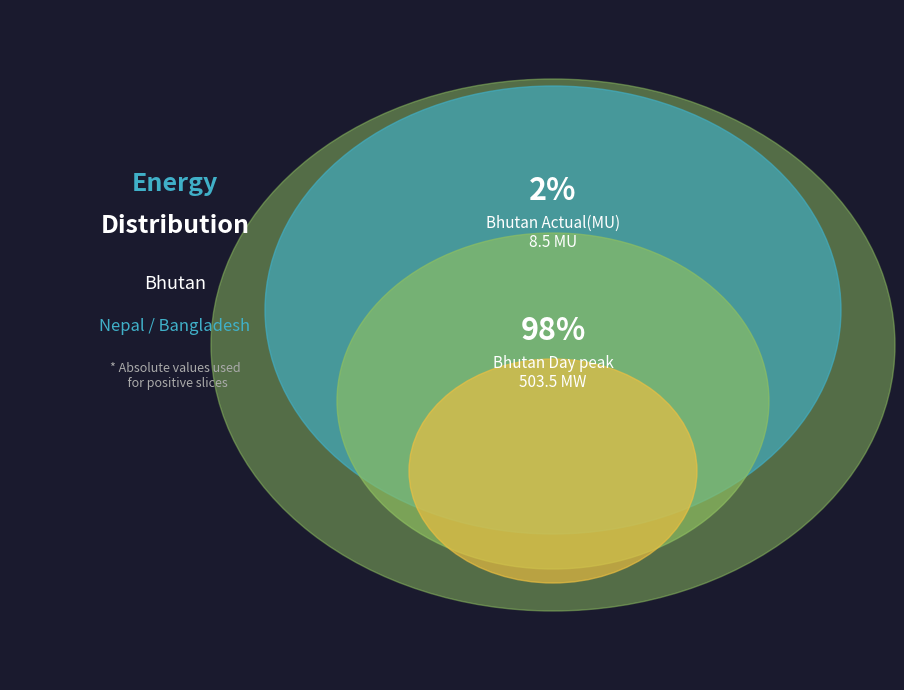

Which slice is the largest?

Day peak (MW)